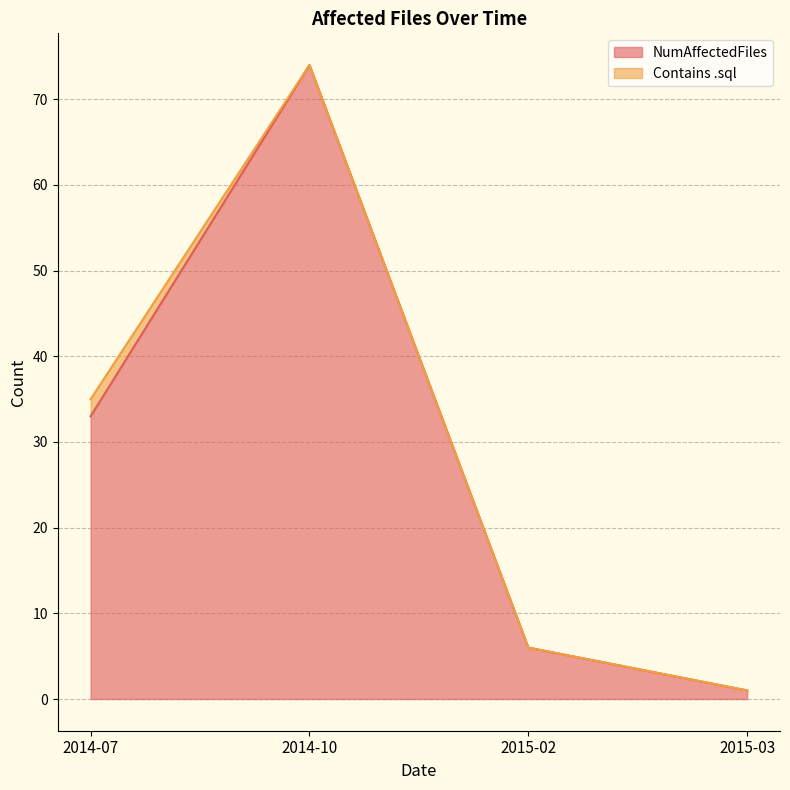

Which category has the lowest value across all series?

2015-03